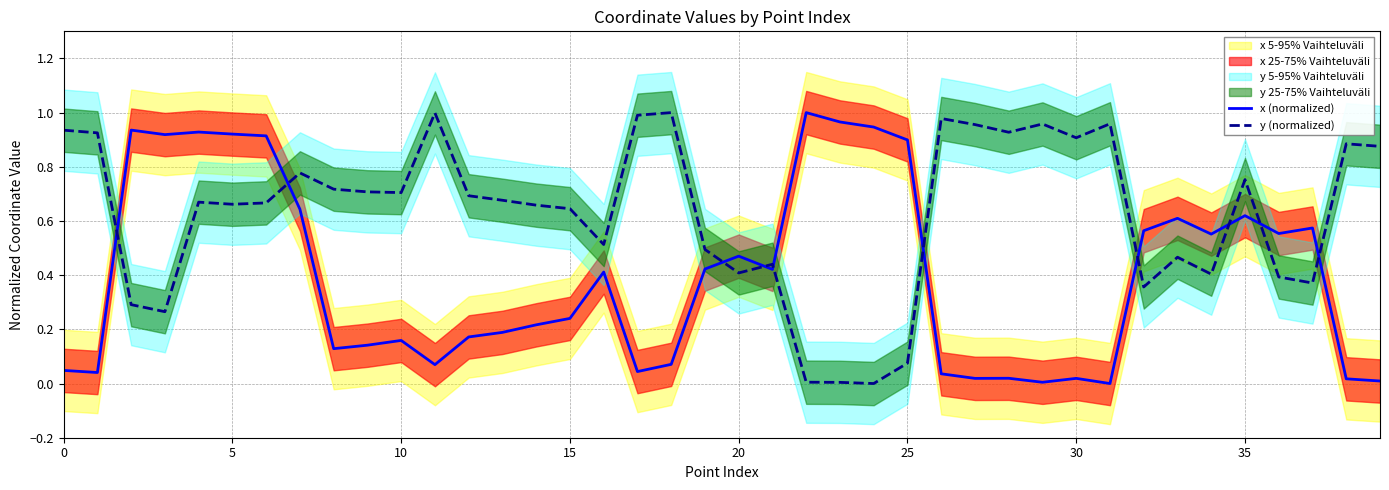

How many intersections are there between x (normalized) and y (normalized)?

10